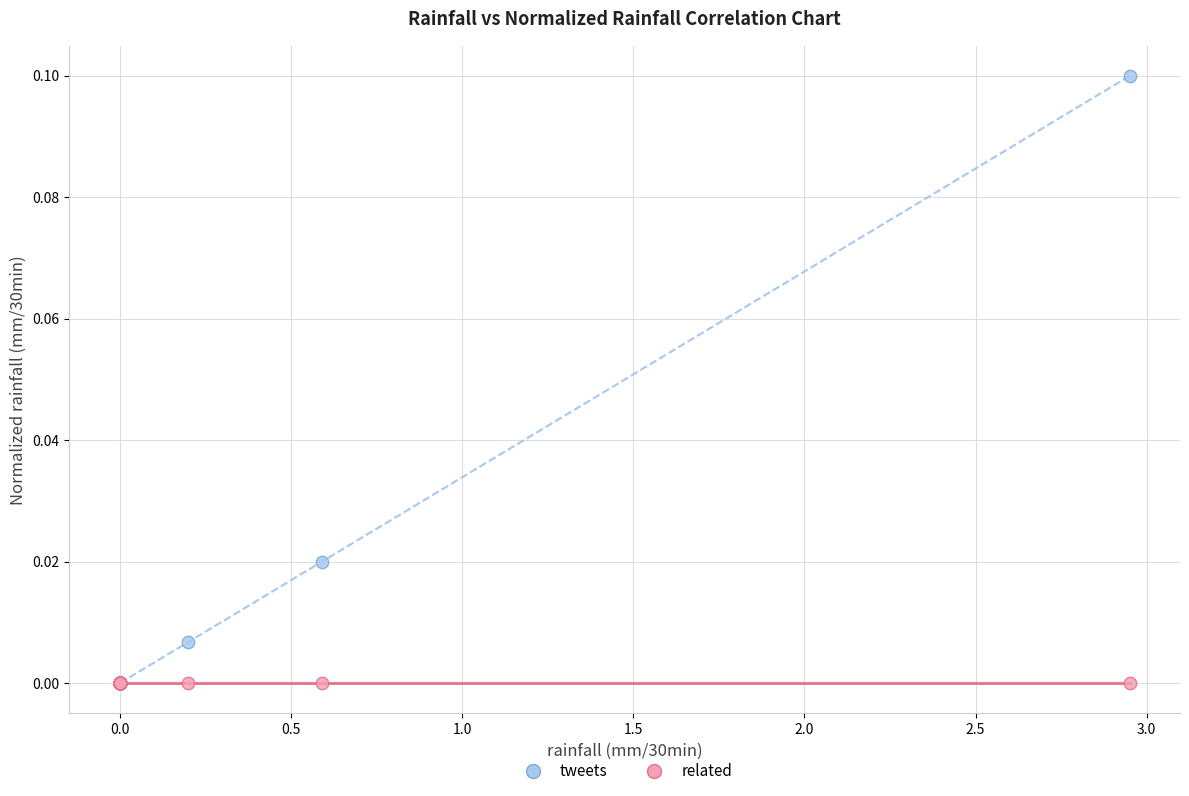

What are all the series names shown in the legend?

tweets, related